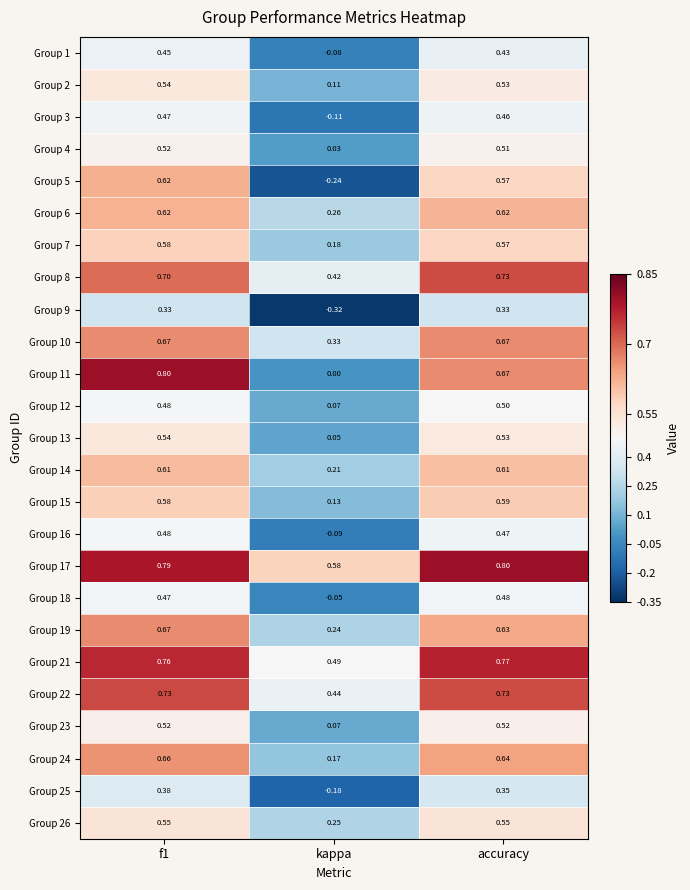

At which label is Group 4 closest to 0?

kappa